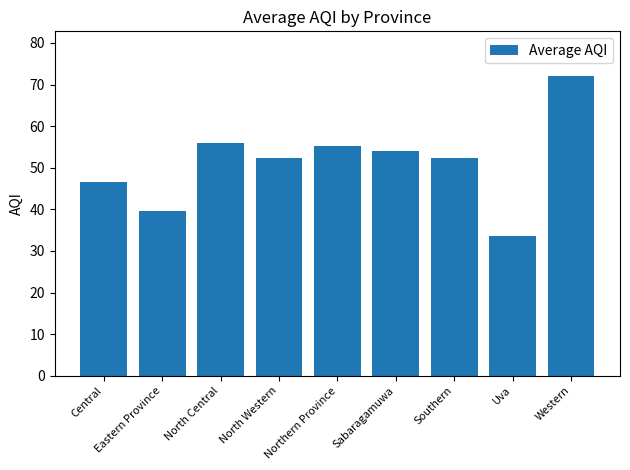

At which category does the chart reach its peak across all series?

Western